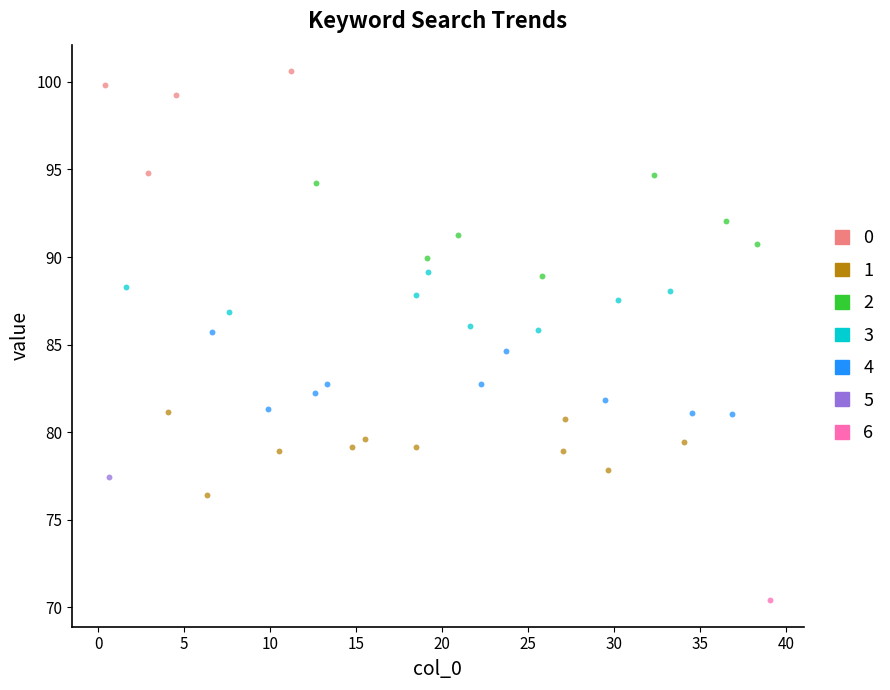

What are all the series names shown in the legend?

0, 1, 2, 3, 4, 5, 6